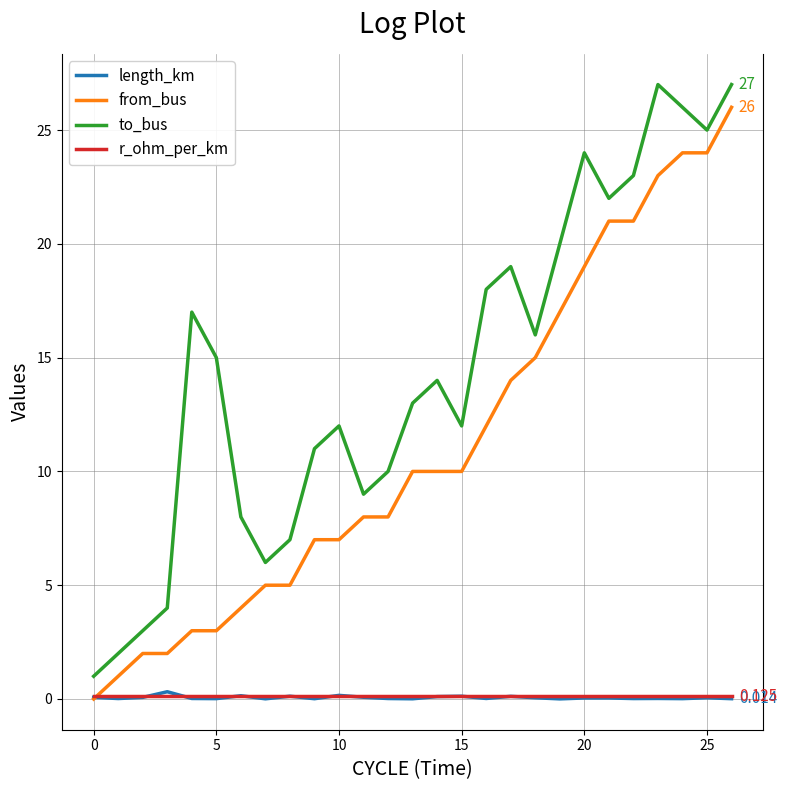

True or false: from_bus and to_bus cross at least once.

False